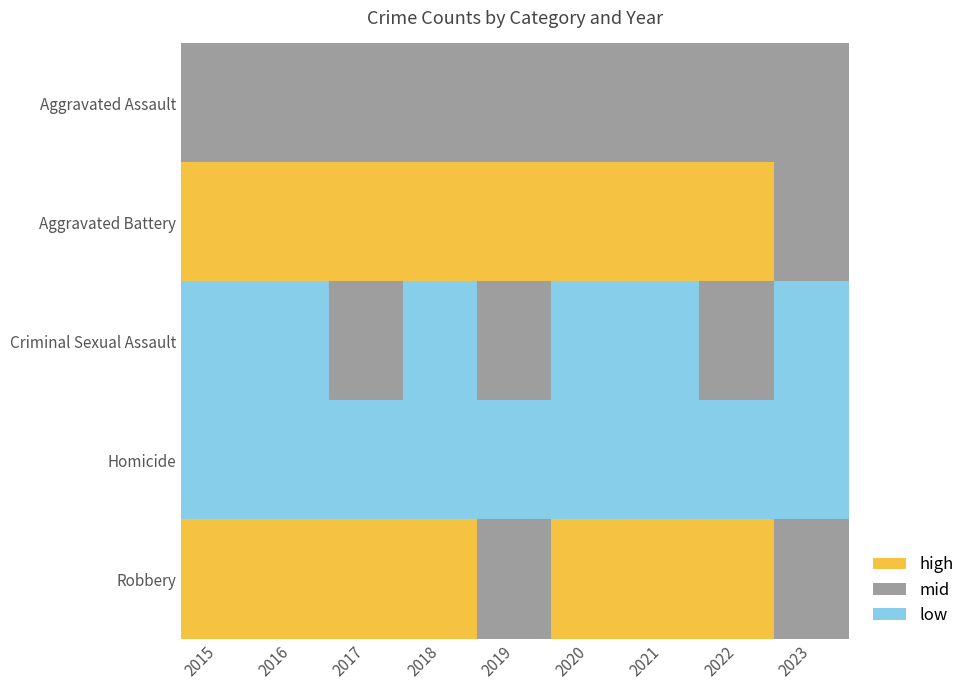

At how many categories does at least one series exceed 264?

9